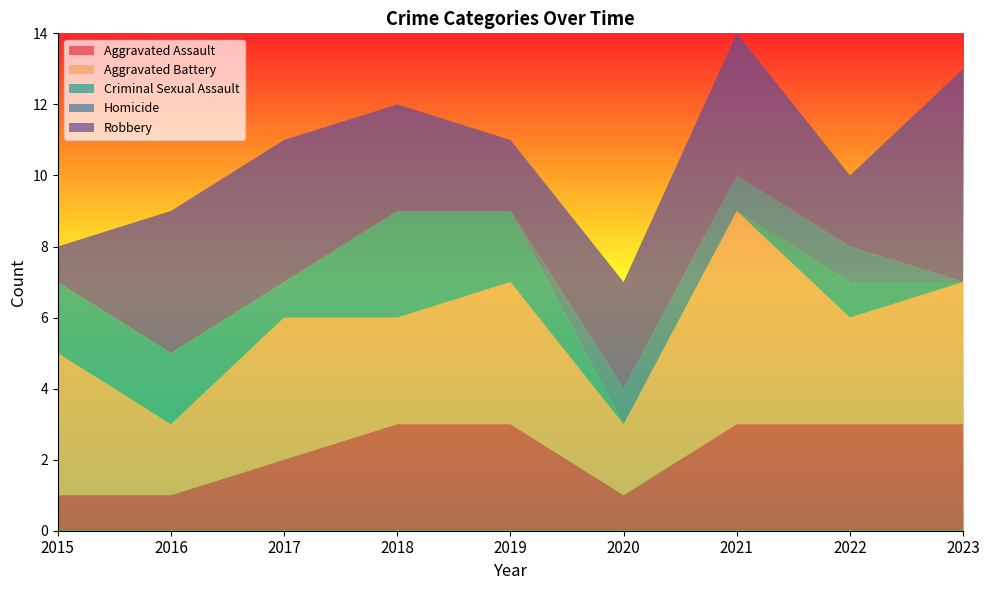

Reading left to right, extract all data points from this chart.

Aggravated Assault: 2015=1	2016=1	2017=2	2018=3	2019=3	2020=1	2021=3	2022=3	2023=3
Aggravated Battery: 2015=4	2016=2	2017=4	2018=3	2019=4	2020=2	2021=6	2022=3	2023=4
Criminal Sexual Assault: 2015=2	2016=2	2017=1	2018=3	2019=2	2020=0	2021=0	2022=1	2023=0
Homicide: 2015=0	2016=0	2017=0	2018=0	2019=0	2020=1	2021=1	2022=1	2023=0
Robbery: 2015=1	2016=4	2017=4	2018=3	2019=2	2020=3	2021=4	2022=2	2023=6